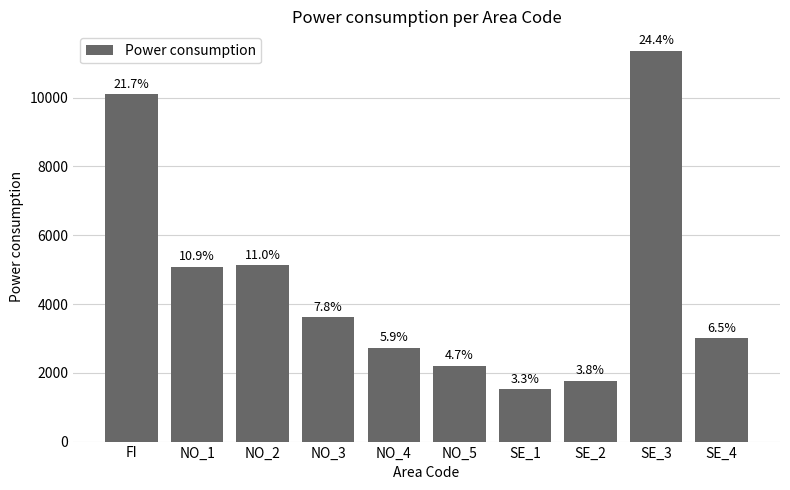

Does the chart contain stacked bars?

No